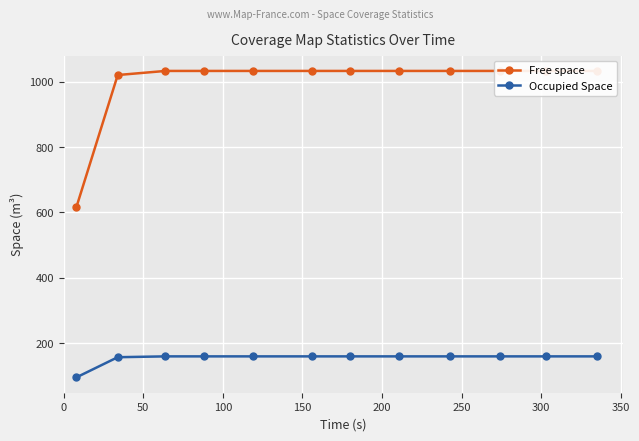

How many values in the Occupied Space series exceed 159?

10